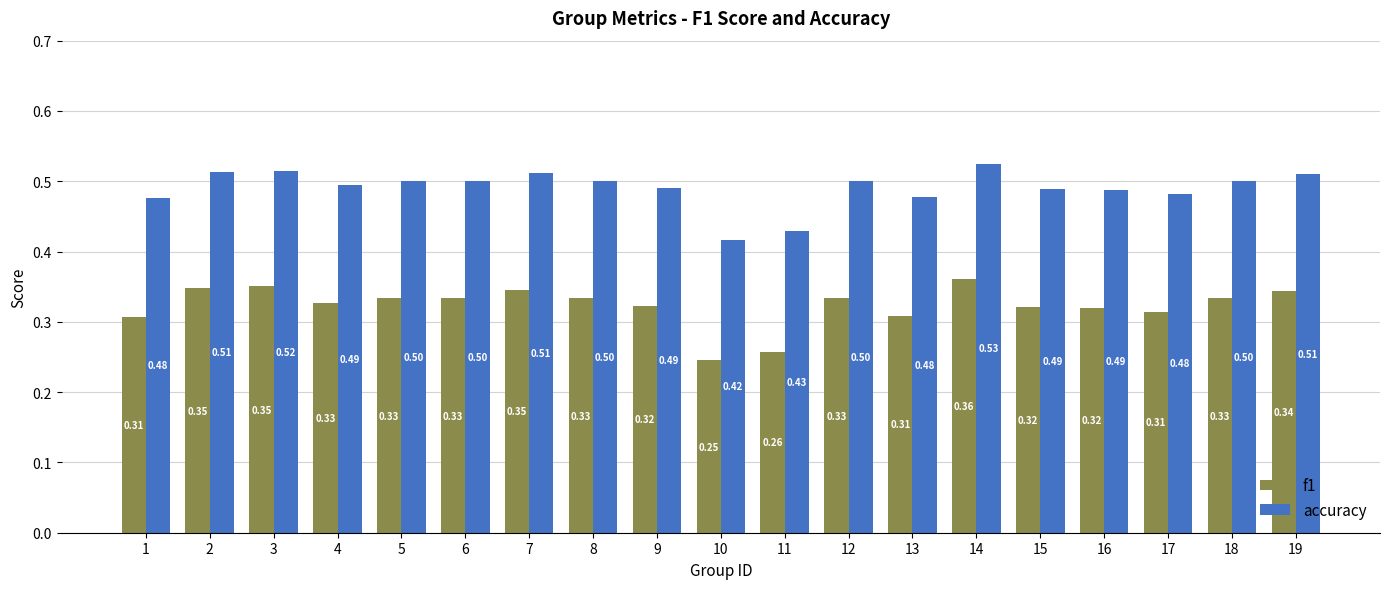

Which series has the largest total across all categories?

accuracy